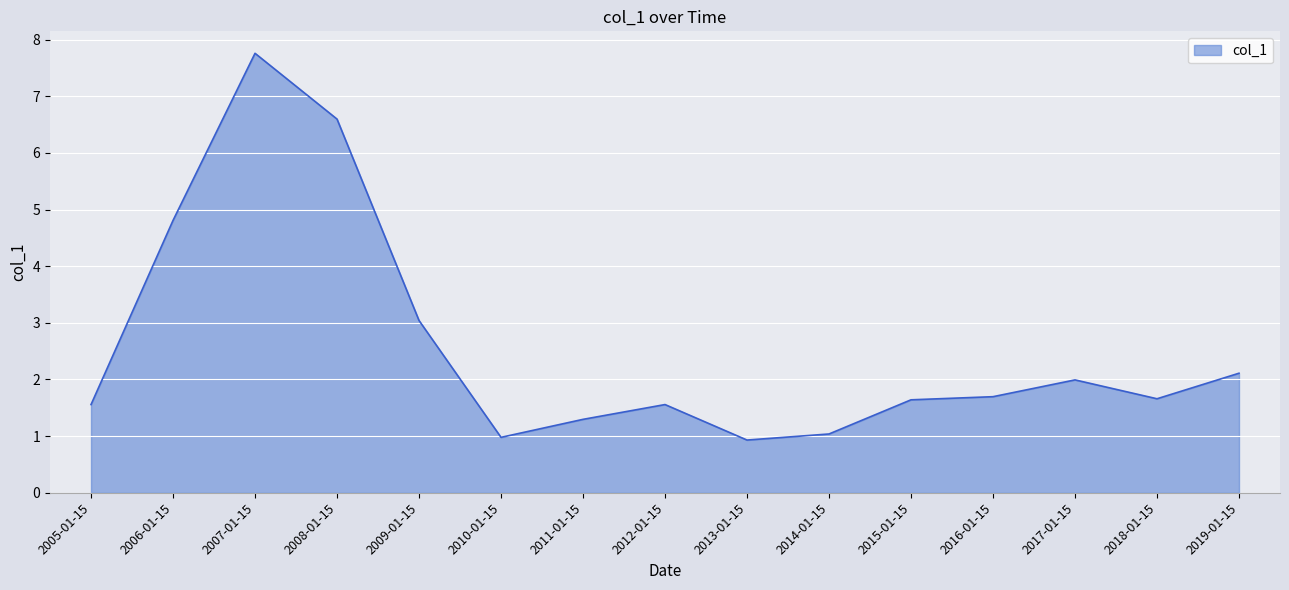

What is the difference between the maximum and minimum values?

6.8